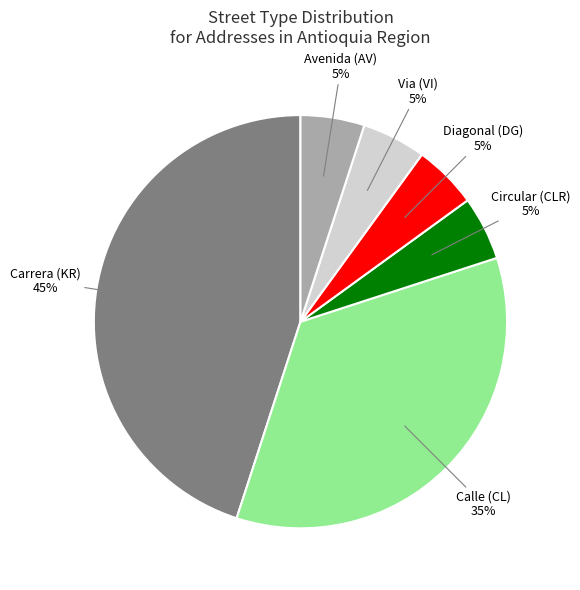

To the nearest percent, what is the average slice percentage?

17%